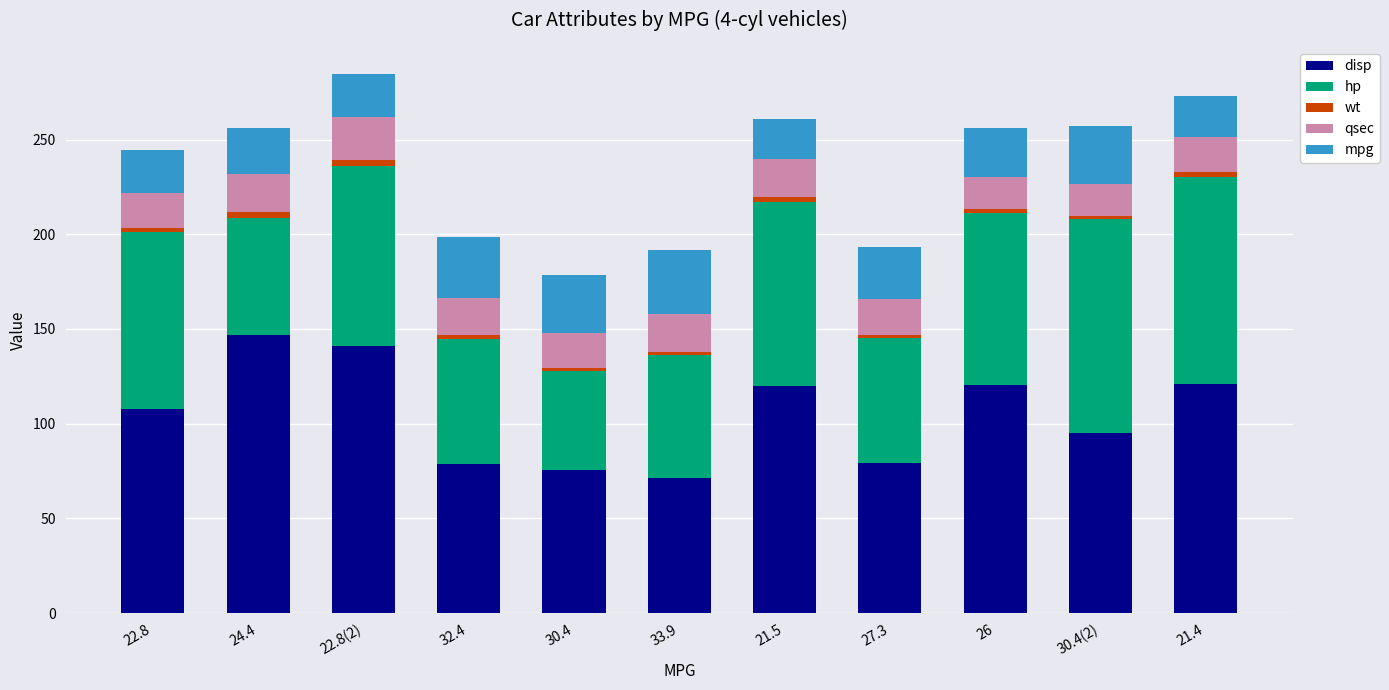

What is the difference between the maximum and minimum values in the disp series?

75.6